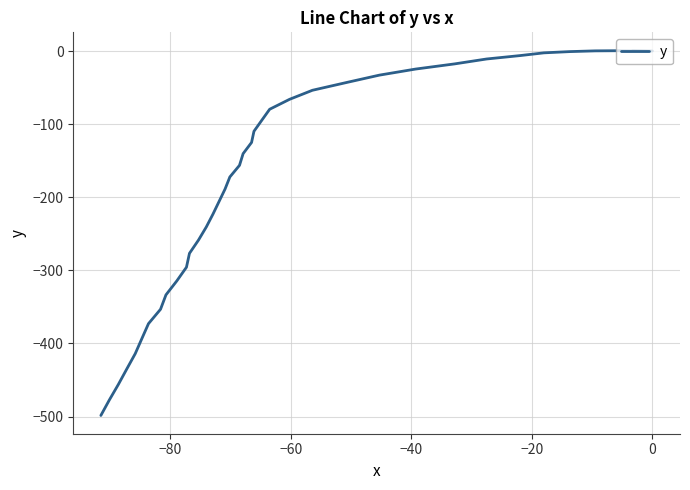

How many distinct data groups are displayed?

1